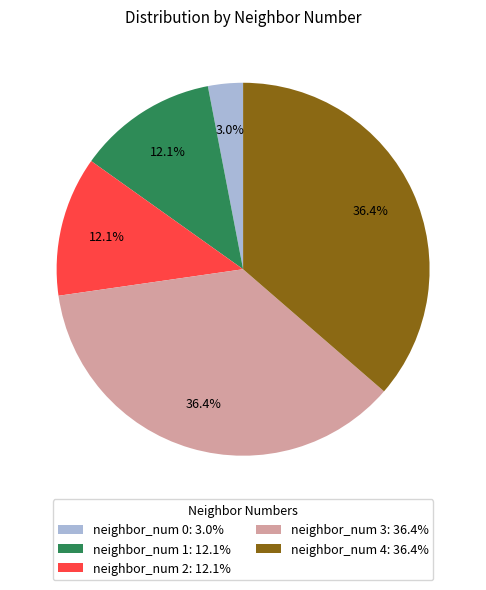

Which category has the smallest portion of the pie?

neighbor_num 0